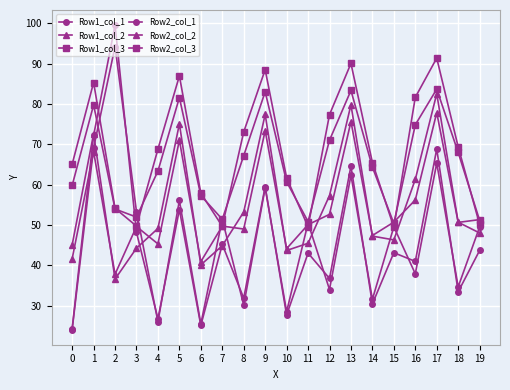

How many values in the Row2_col_1 series exceed 49?

11